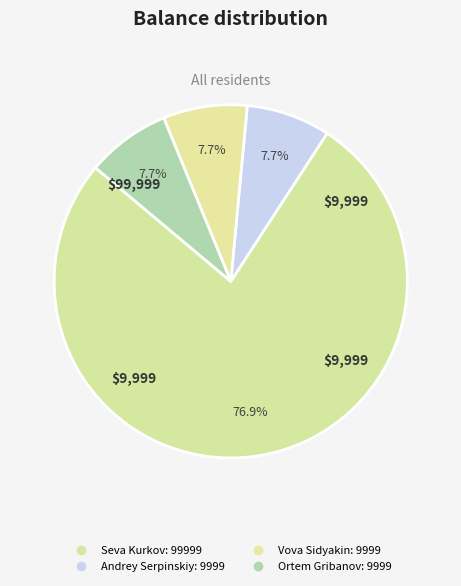

What is the smallest slice in the pie chart?

Andrey Serpinskiy